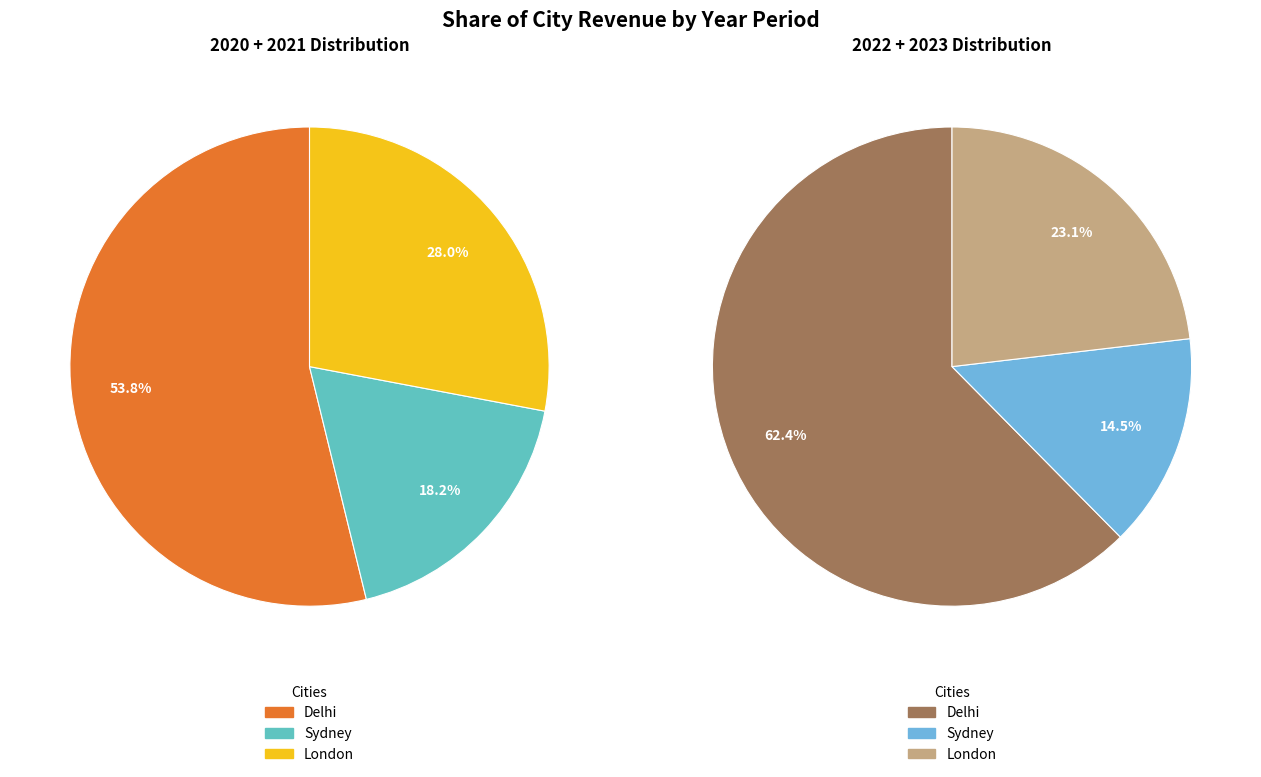

To the nearest percent, what percentage of the pie is London?

28%